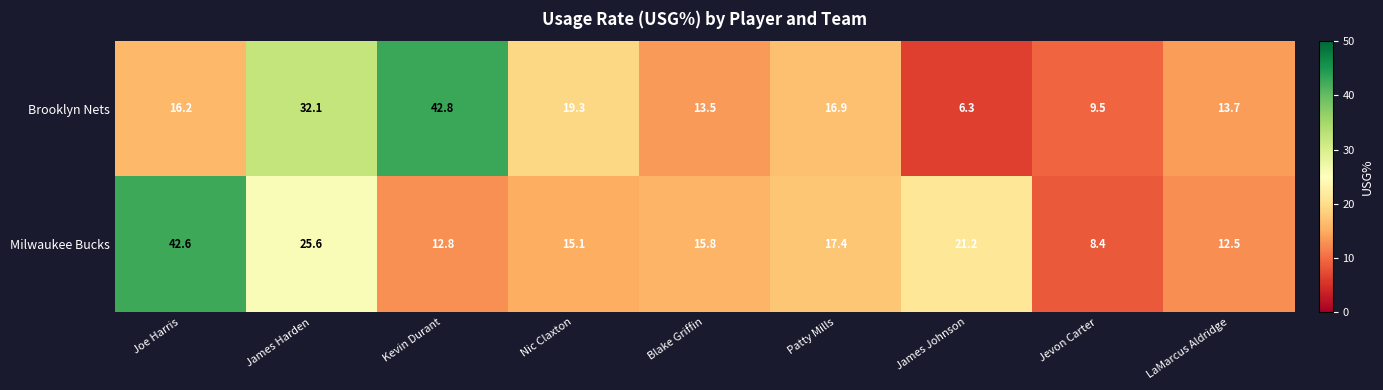

The value of Milwaukee Bucks at Jevon Carter is 8.4. True or false?

True